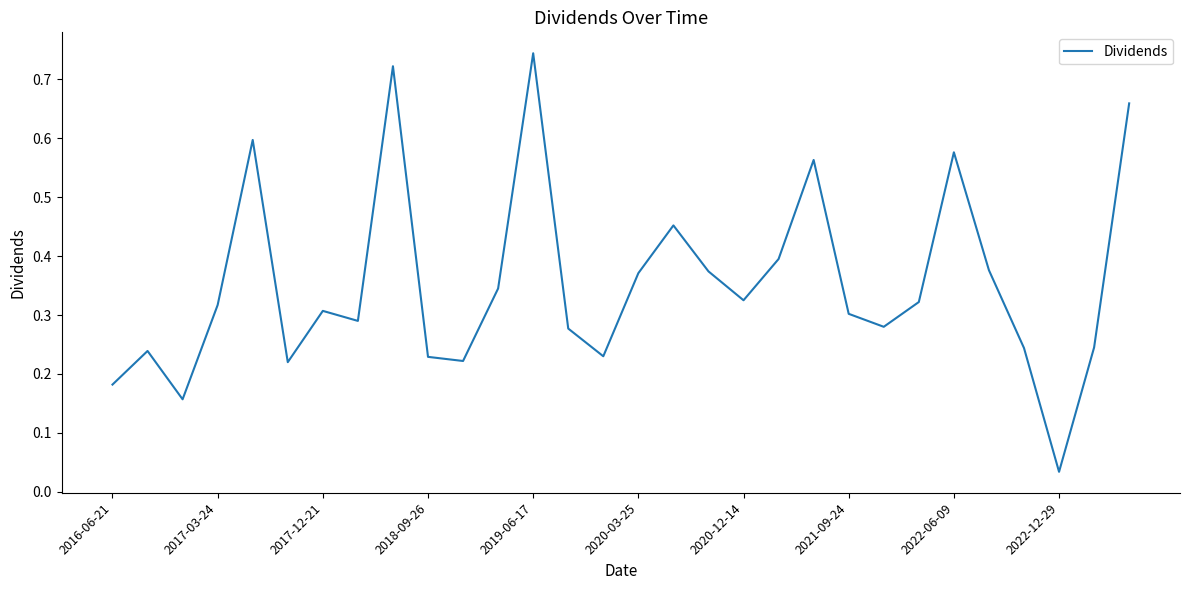

Which label corresponds to the smallest value in the chart?

2022-12-29